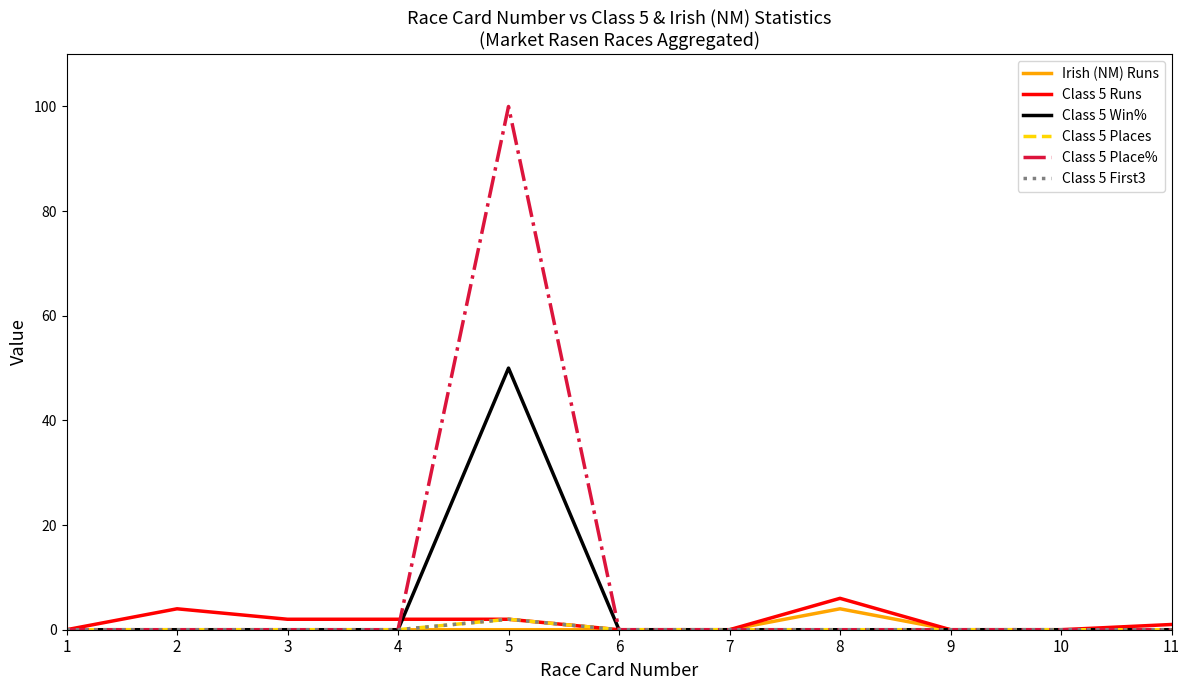

At which label is Class 5 Places closest to 1?

1